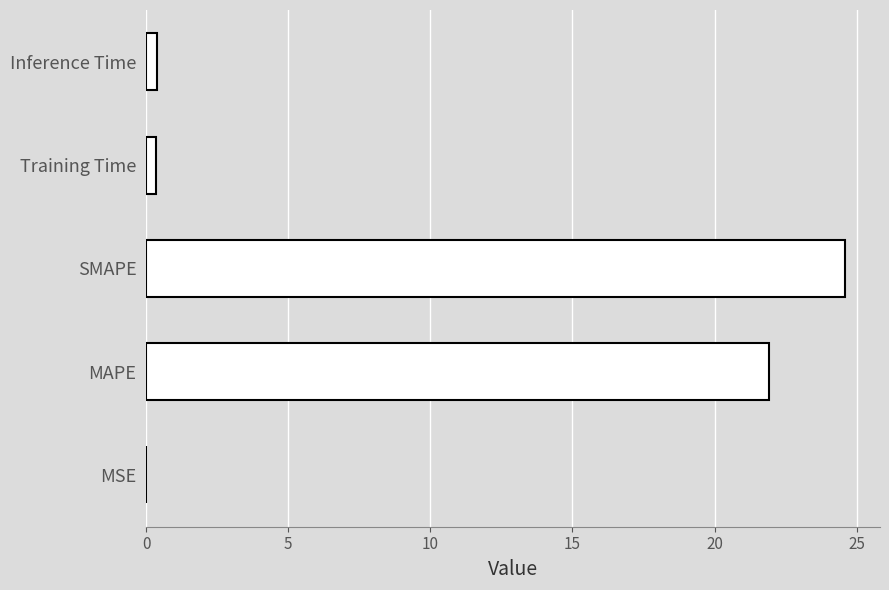

Approximately how many times larger is the value at SMAPE compared to MAPE?

1.1